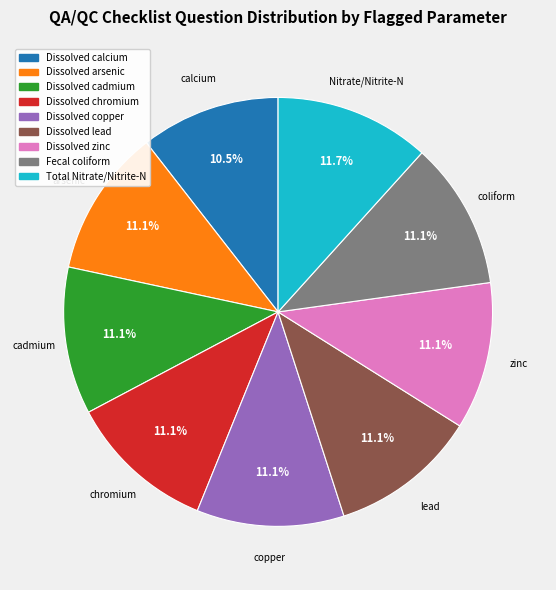

How many segments does this pie chart have?

9